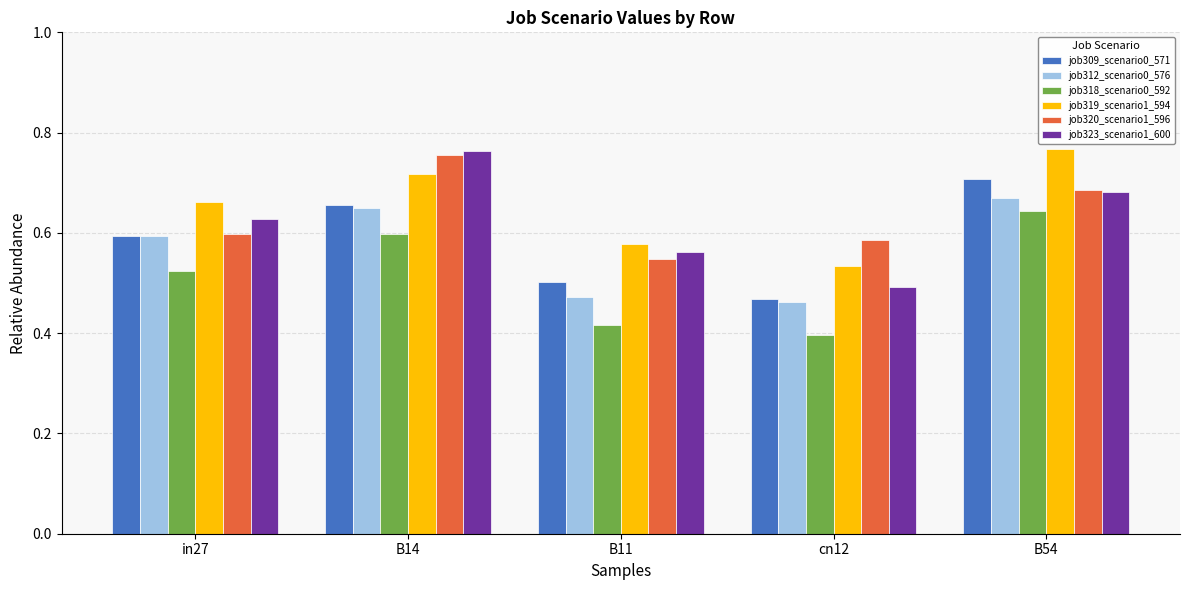

What is the sum of the job319_scenario1_594 values at cn12 and B54?

1.3